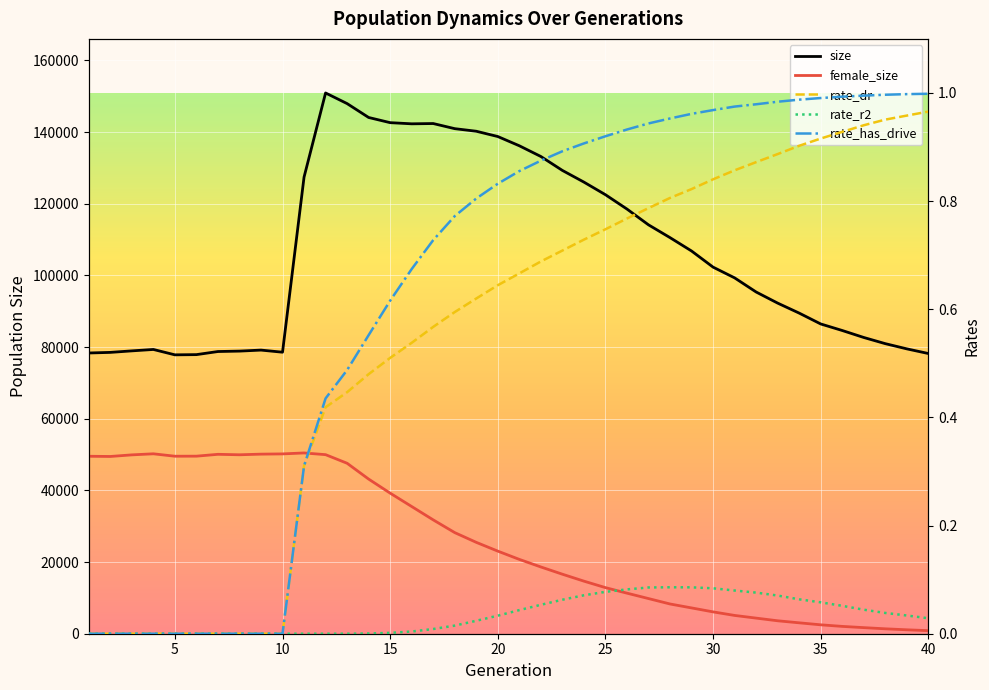

How many interior local peaks does the rate_r2 series have?

1